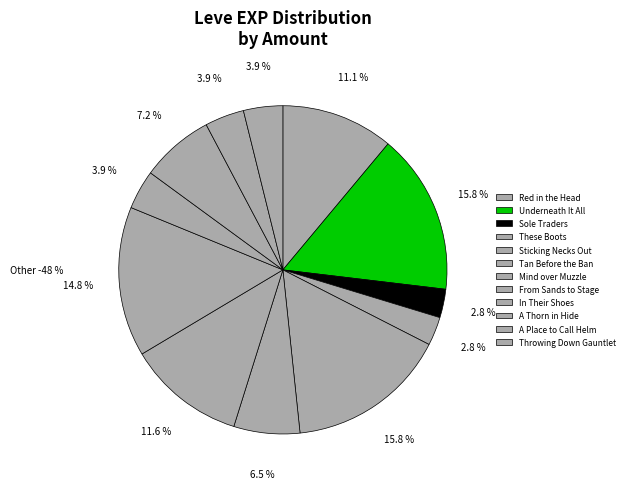

How many segments does this pie chart have?

12